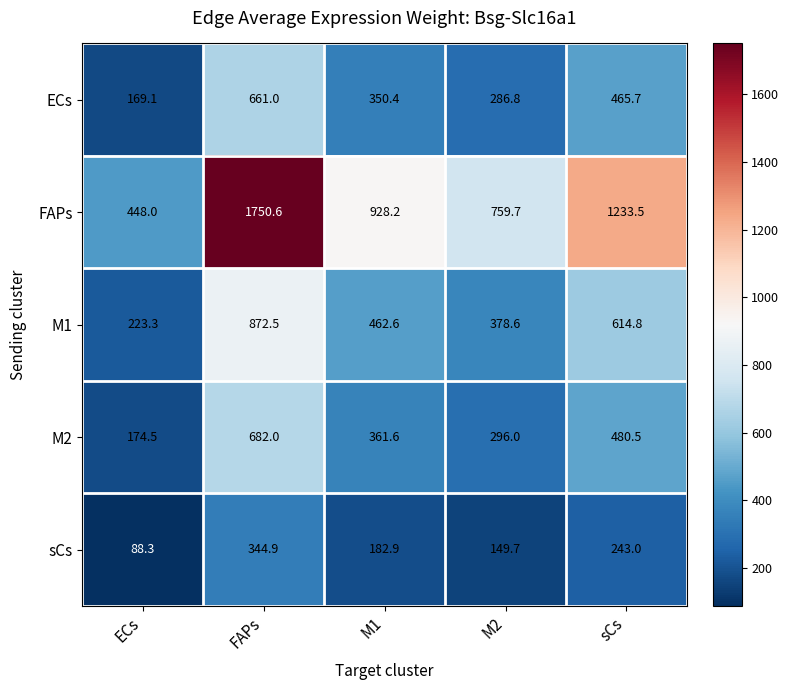

Which series has the largest total across all categories?

FAPs